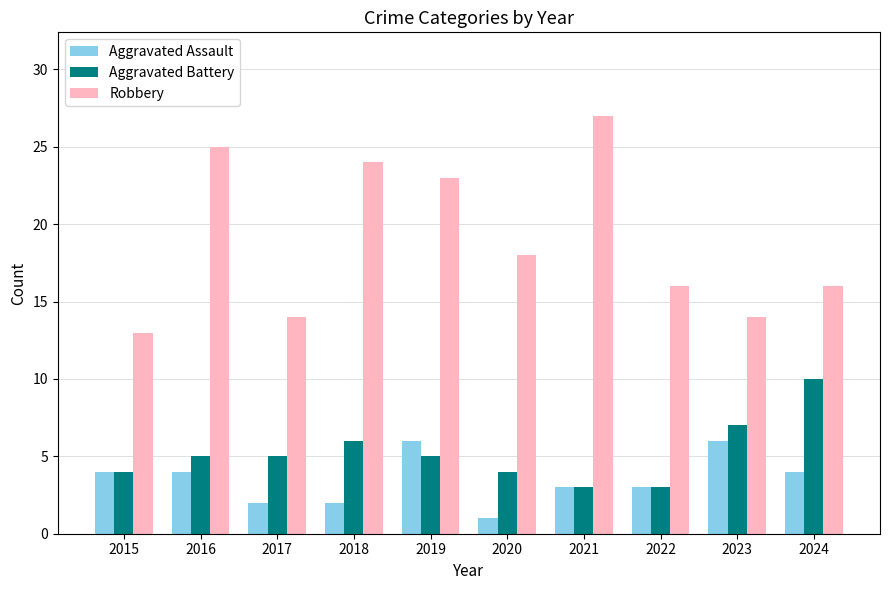

How many bars are there in each group?

3